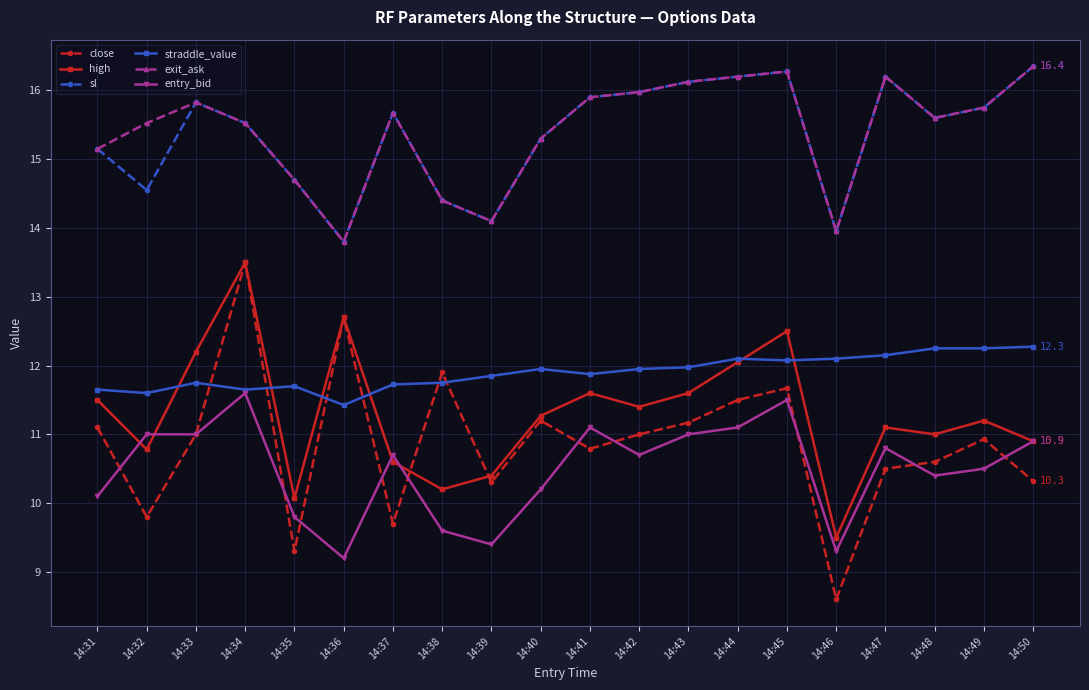

What is the average value of the close series?

10.9